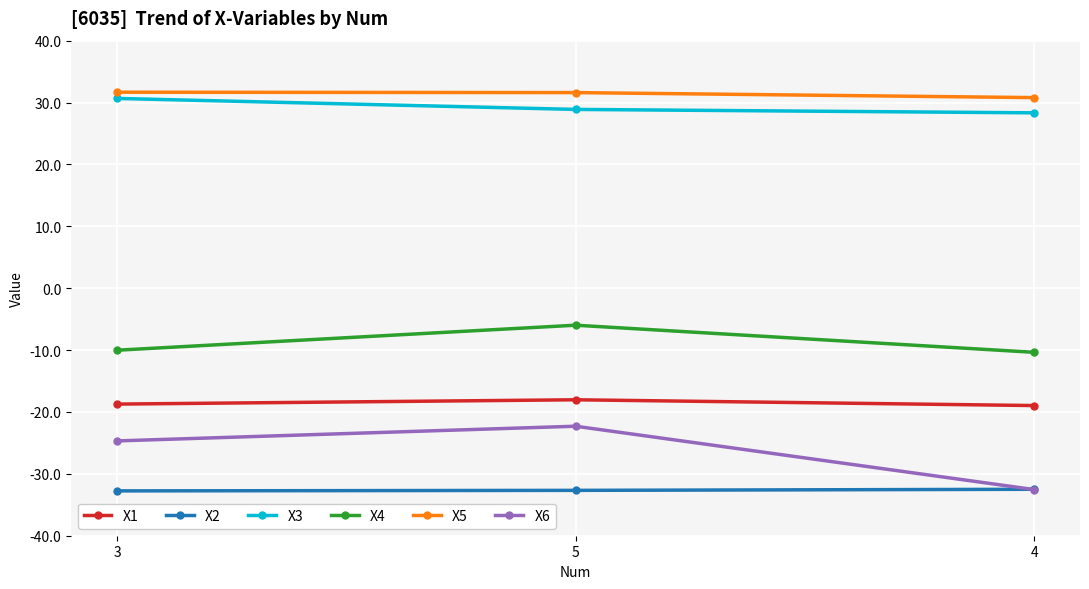

What is the total value across all series at 3?

-23.8